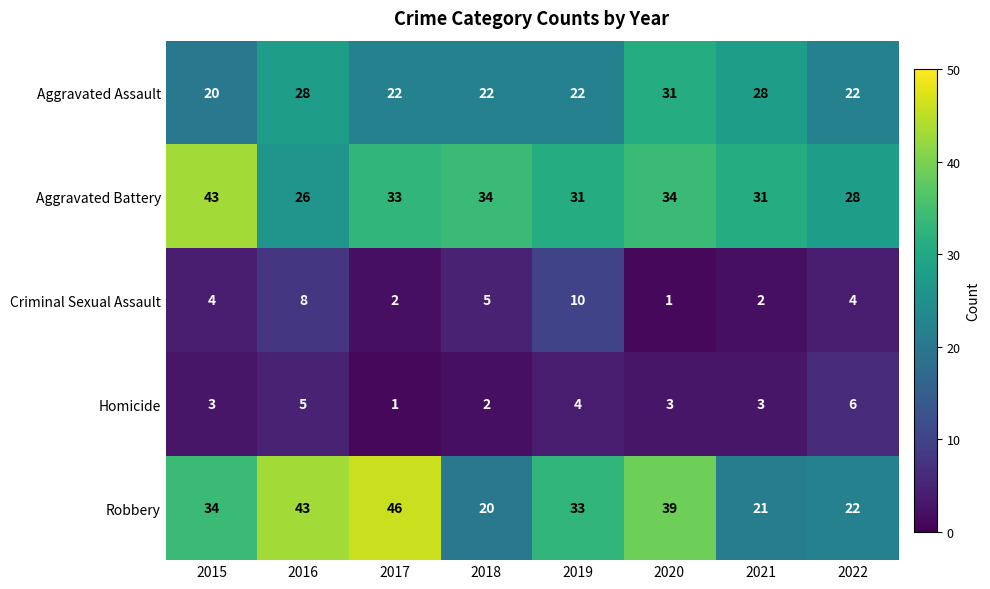

How many Homicide values are between 3 and 5?

5